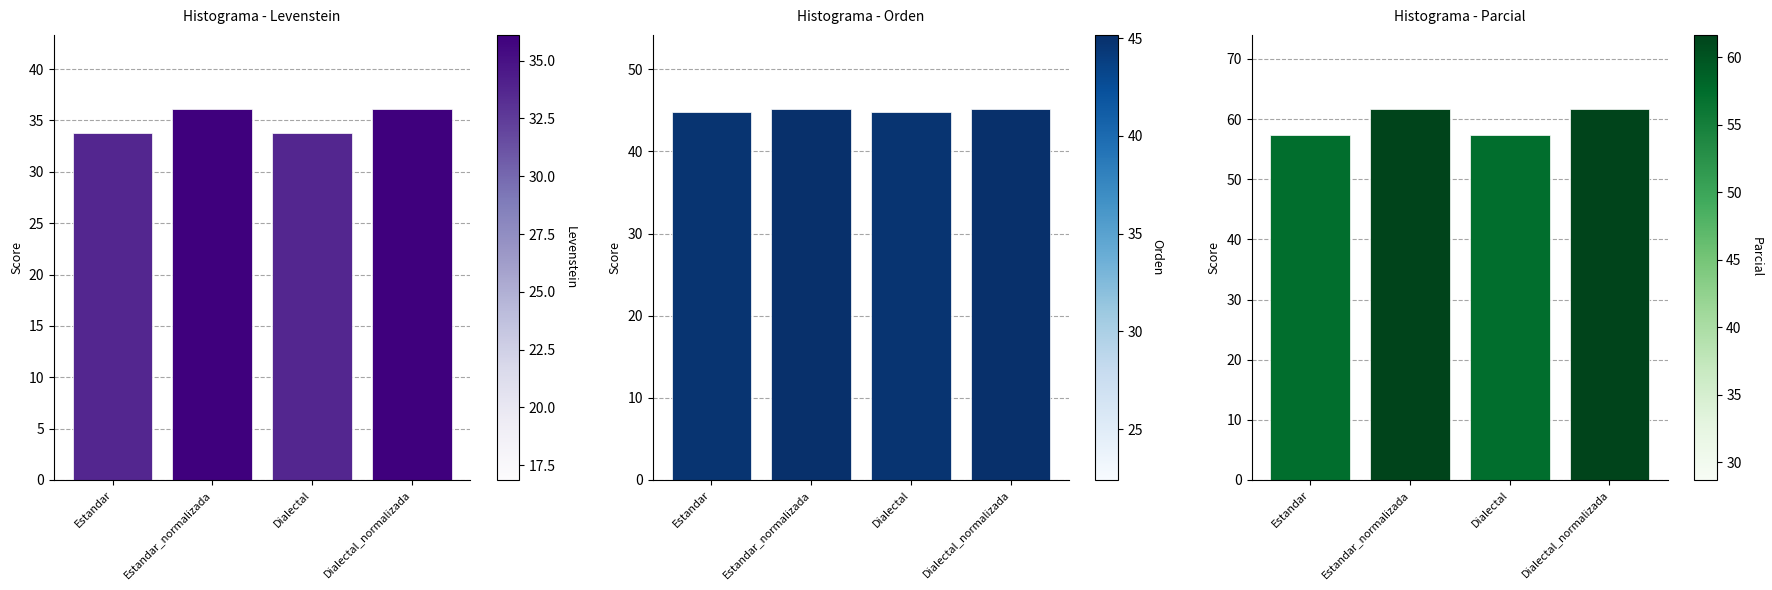

Rank the series by their maximum value, from lowest to highest.

Levenstein, Orden, Parcial